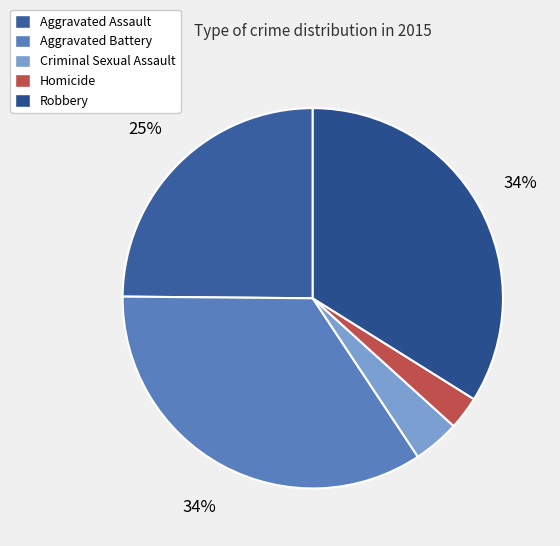

To the nearest percent, what is the difference between the Aggravated Assault and Homicide slice percentages?

22%